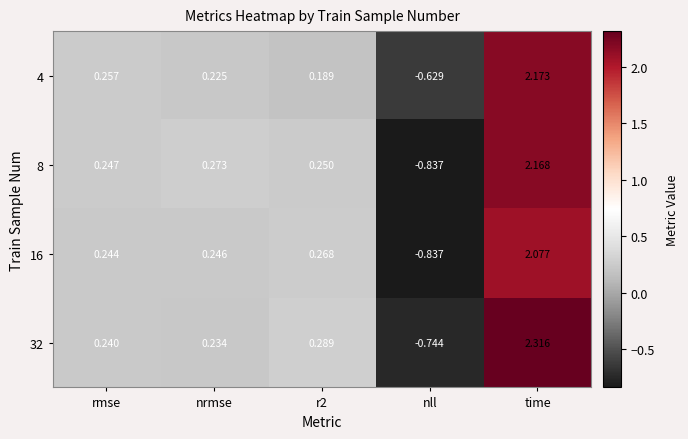

Which series has the largest total across all categories?

32